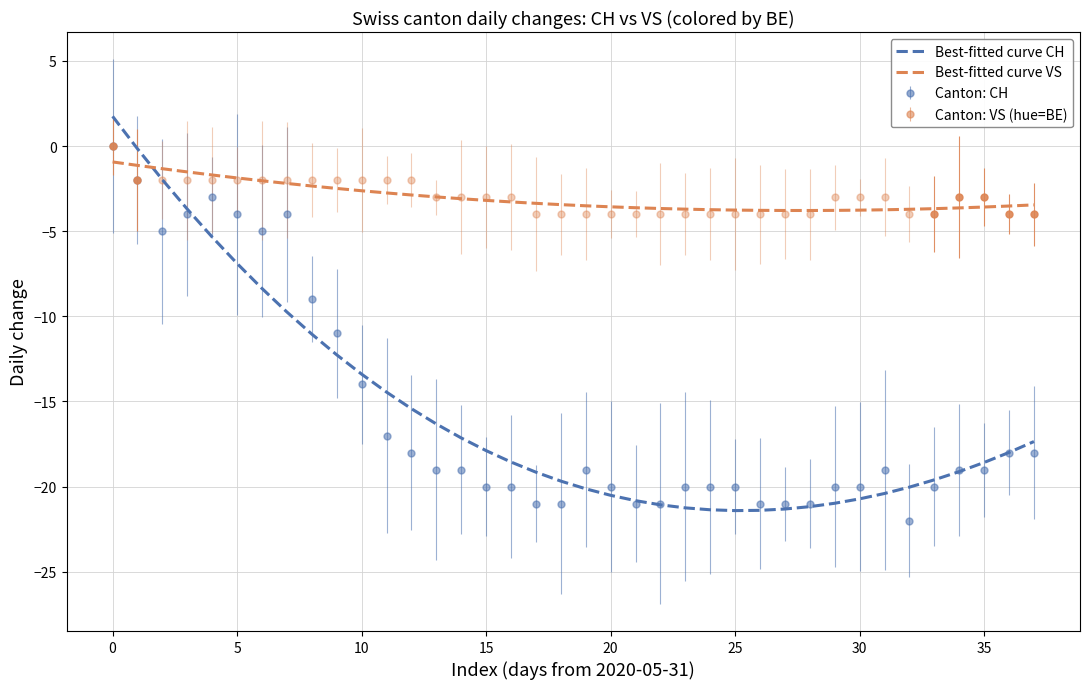

Which series has the largest range (max minus min)?

Best-fitted curve CH